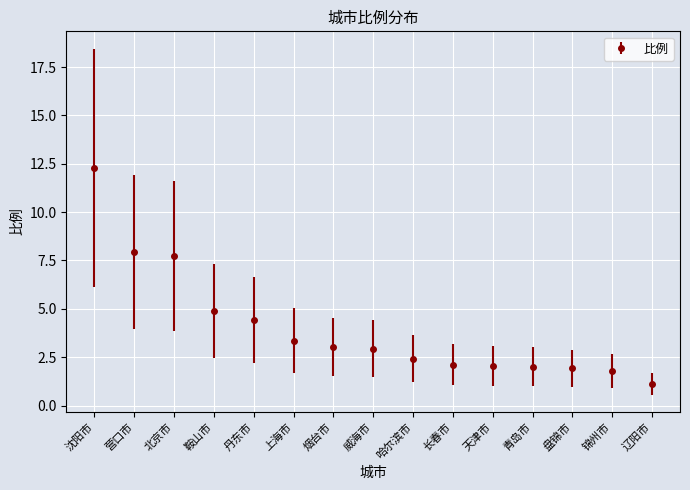

Which has a higher value, 丹东市 or 上海市?

丹东市